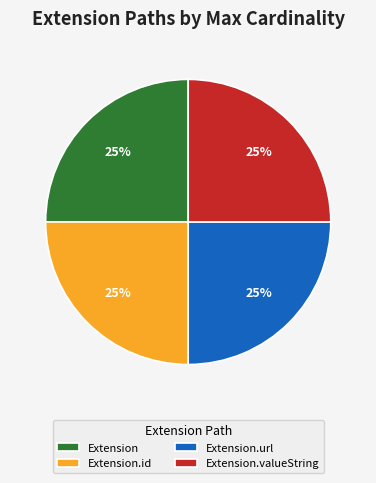

Count the number of slices in the pie.

4